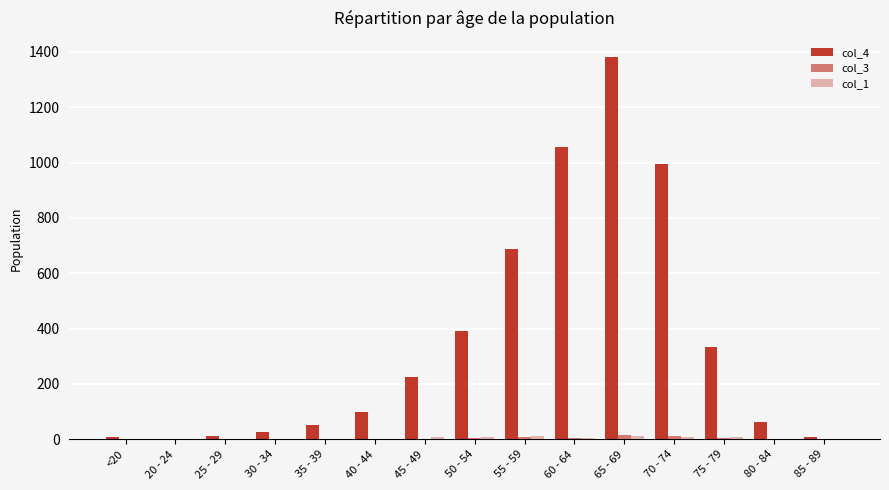

How many groups of bars are there?

15